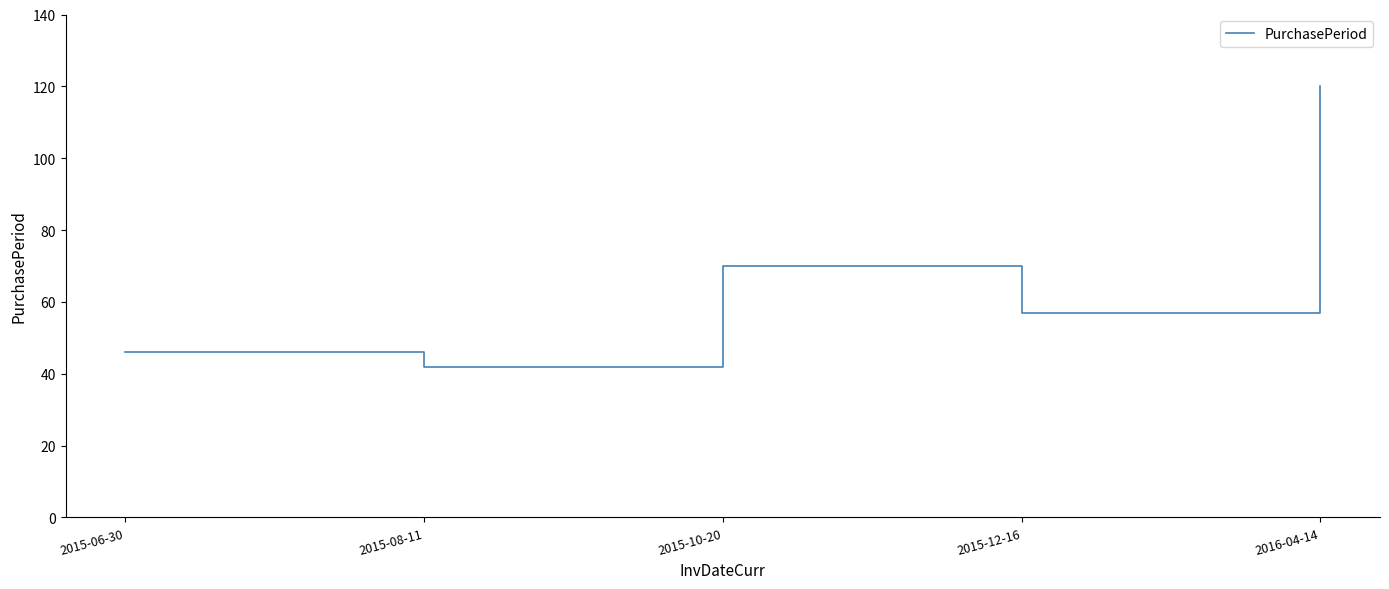

True or false: the data shows 44 at 2015-10-20.

False